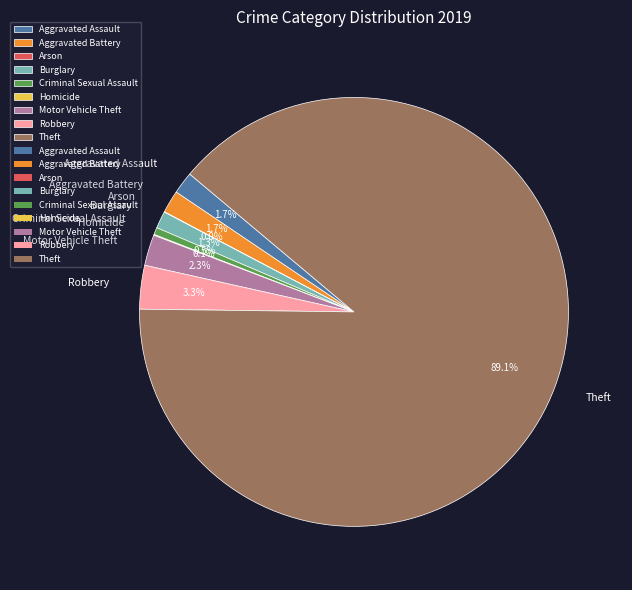

Which category has the biggest portion of the pie?

Theft